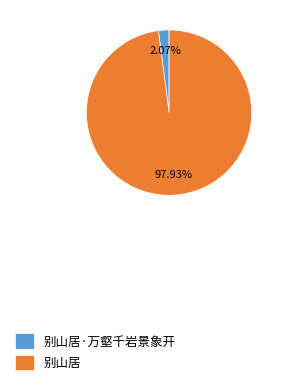

Which has a higher value, 别山居 or 别山居·万壑千岩景象开?

别山居